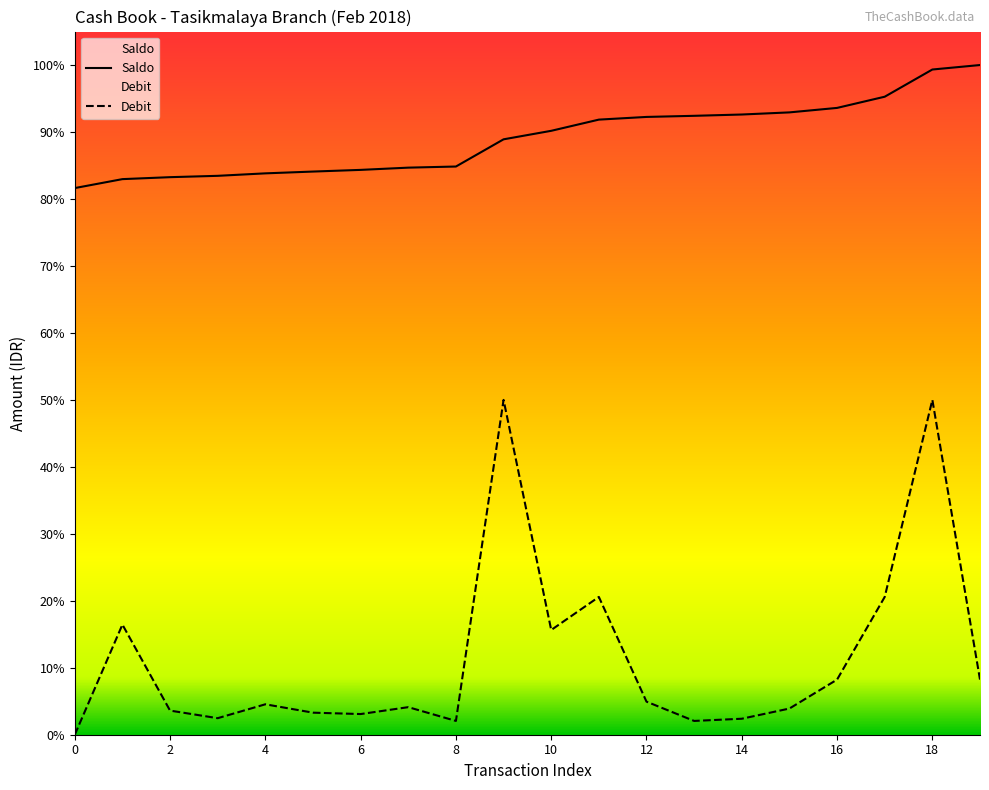

The value of Debit at 10 is 68520969.8. True or false?

False